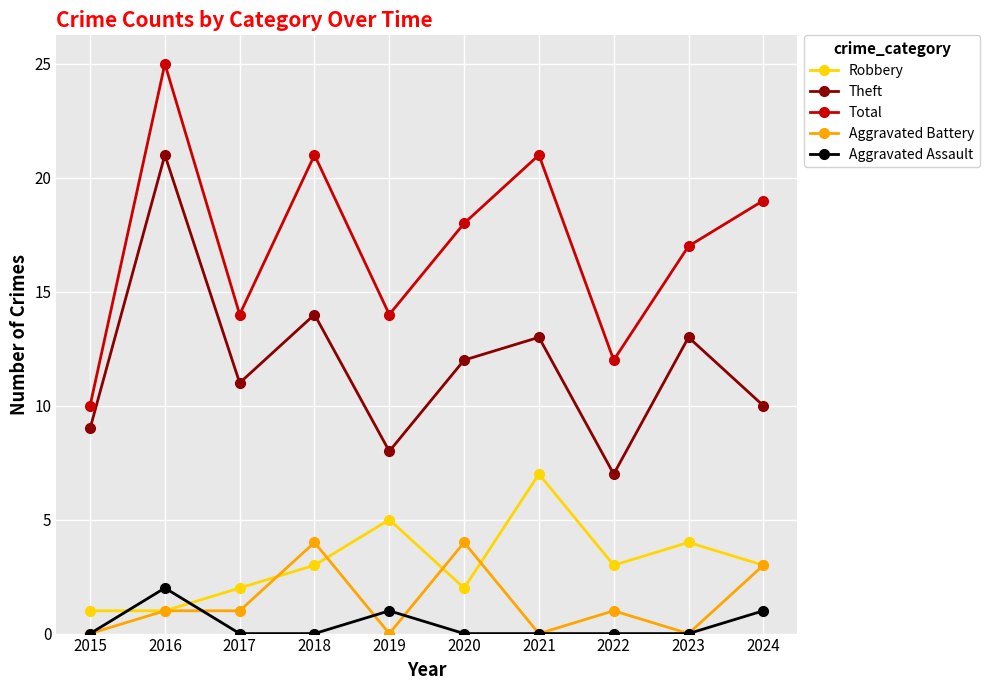

At how many categories does at least one series exceed 5?

10